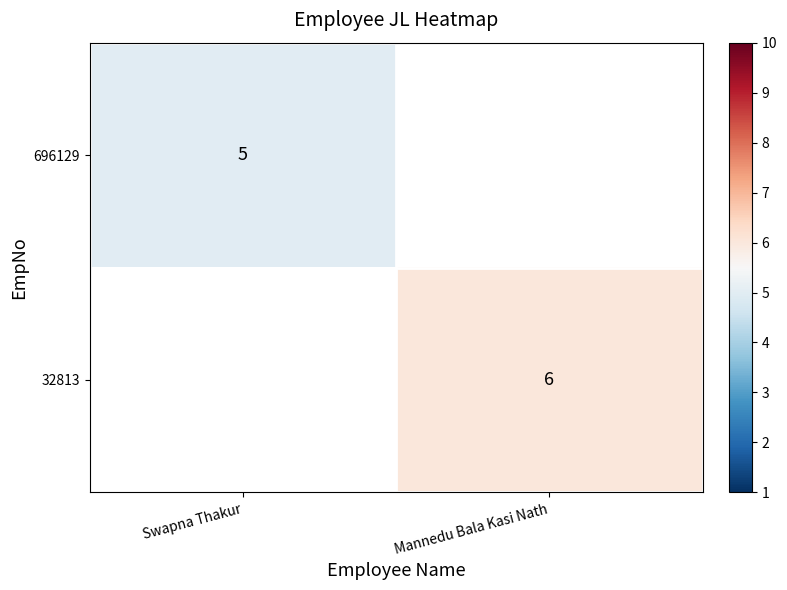

Is it true that 32813 equals 3 at Mannedu Bala Kasi Nath?

False